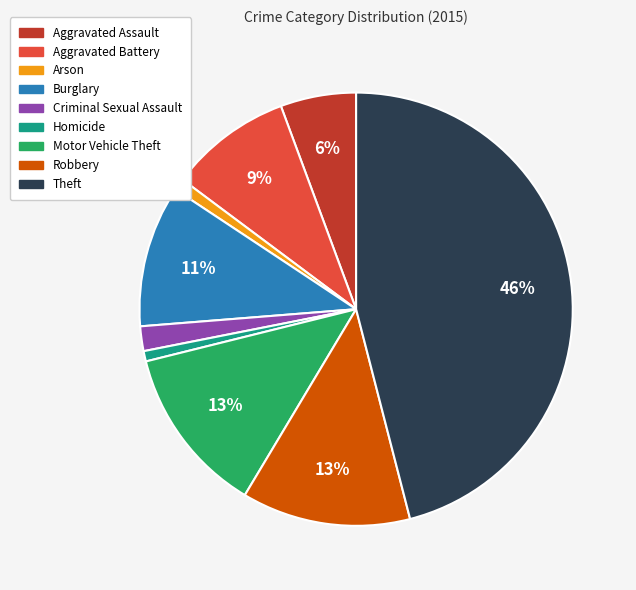

What is the ratio of the value at Arson to the value at Criminal Sexual Assault?

0.5